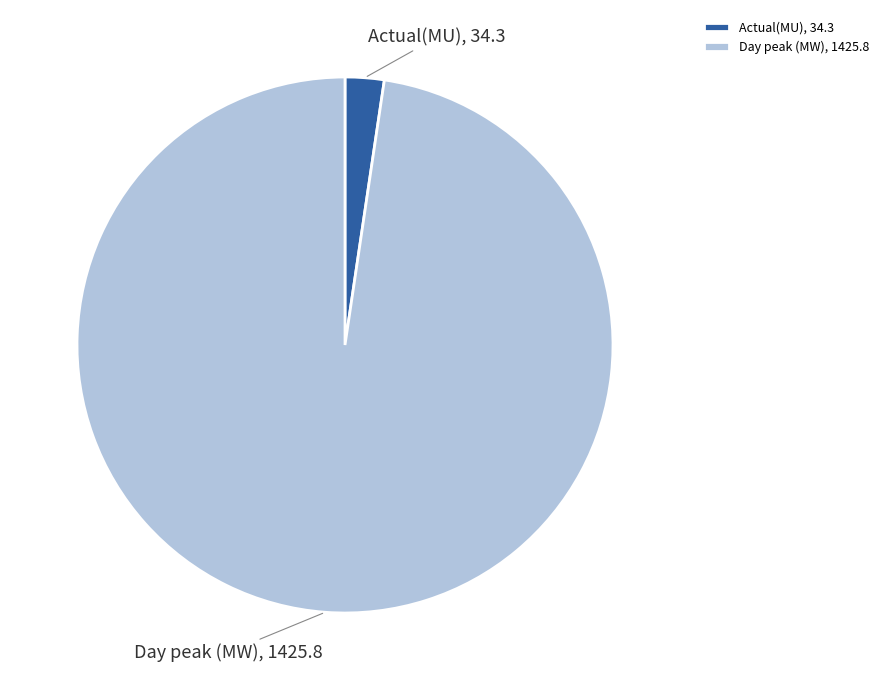

Is it true that Actual(MU) is 12% of the pie?

False